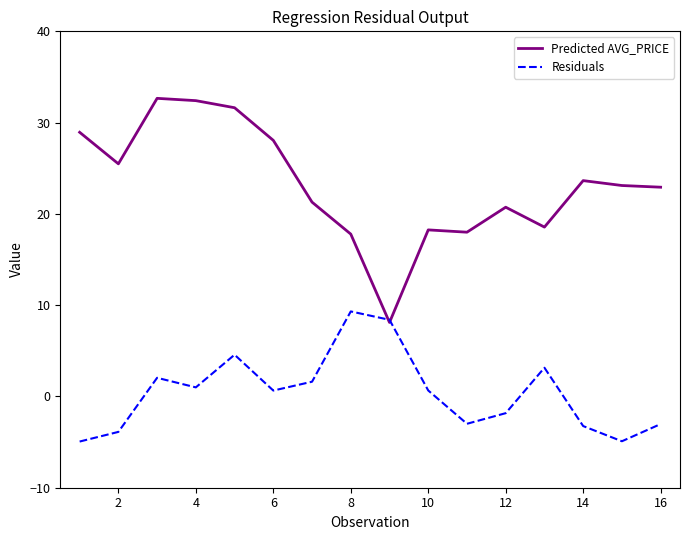

List the series in order of their overall mean, lowest first.

Residuals, Predicted AVG_PRICE